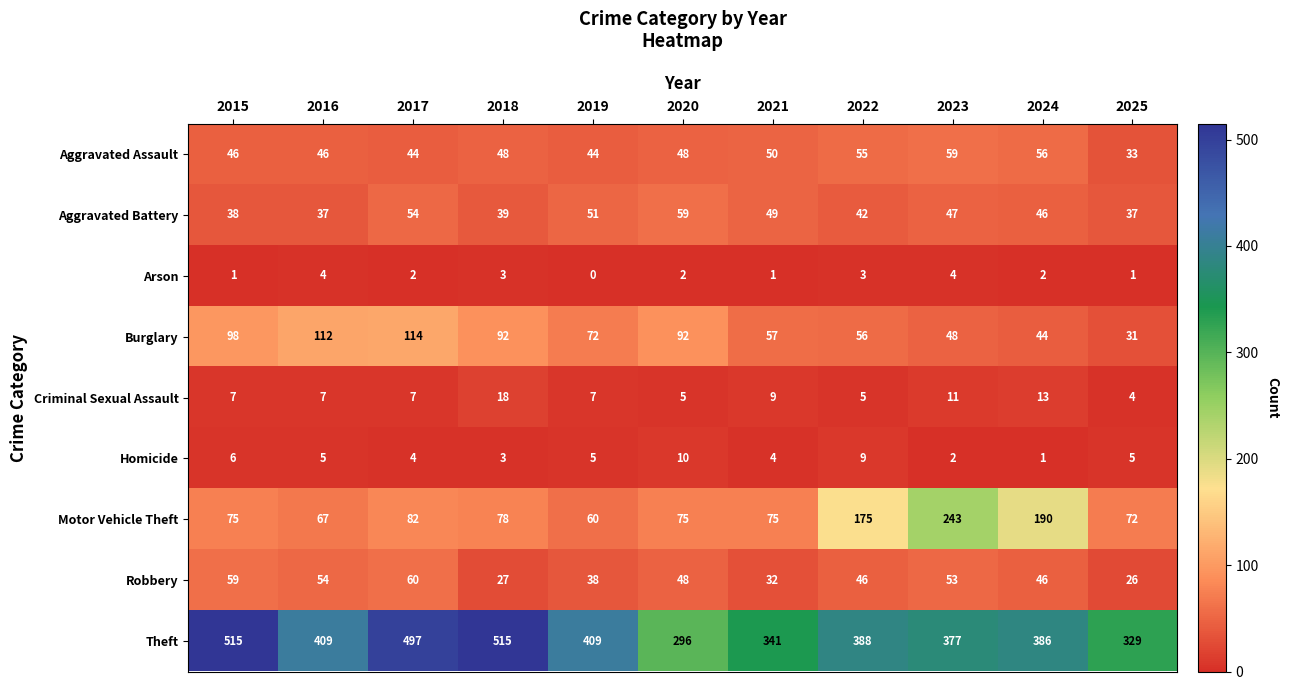

At 2025, list the series in order from largest to smallest.

Theft, Motor Vehicle Theft, Aggravated Battery, Aggravated Assault, Burglary, Robbery, Homicide, Criminal Sexual Assault, Arson